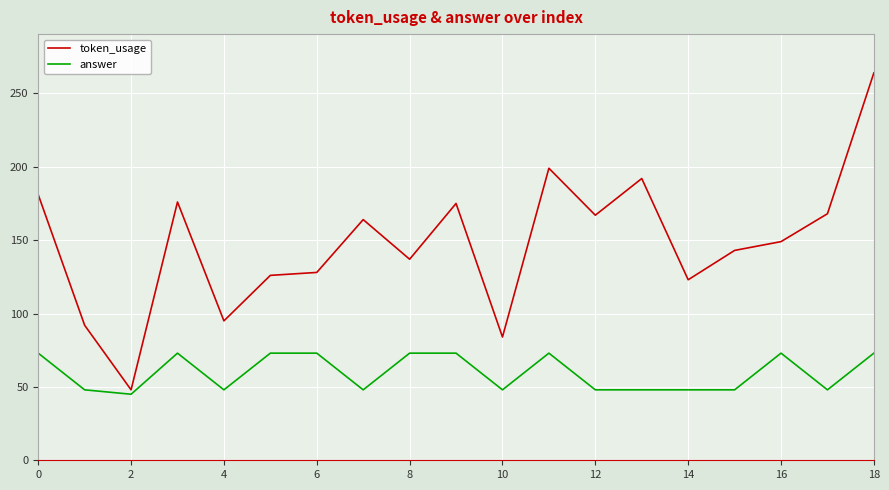

Count the answer values in the range 48 to 73.

18